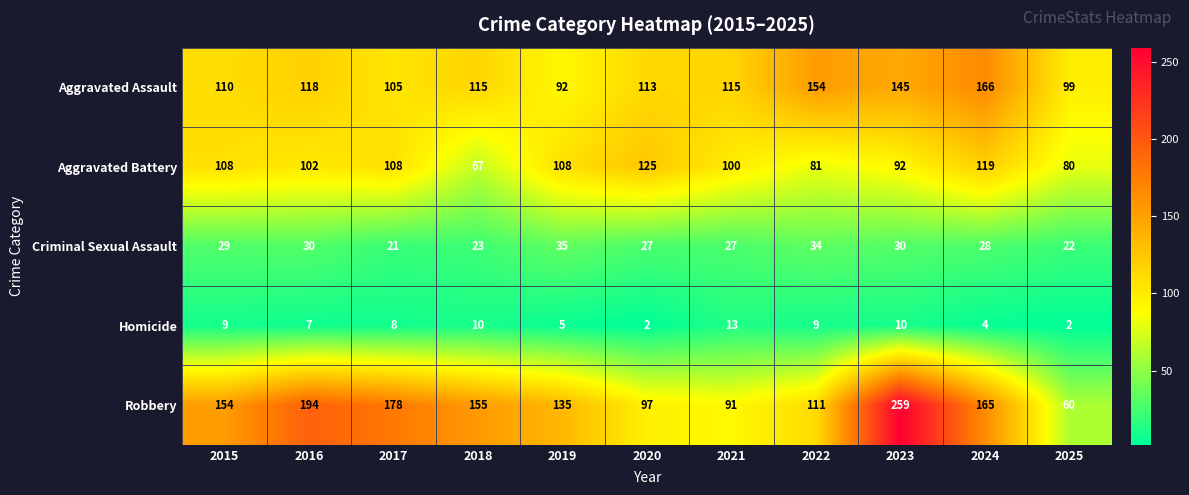

What is the difference between the second highest and minimum values in the Aggravated Assault series?

62